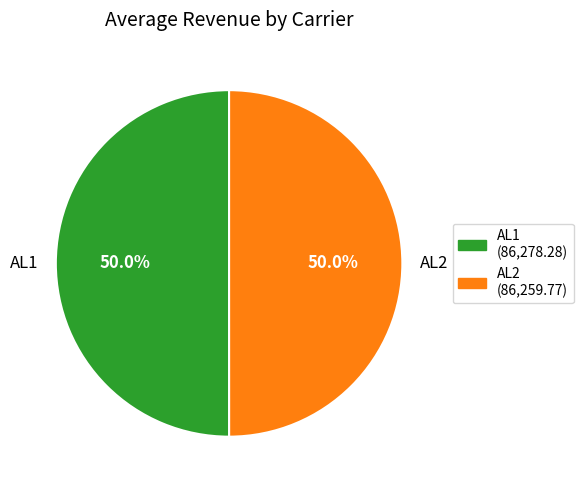

What is the ratio of the value at AL1 to the value at AL2?

1.0